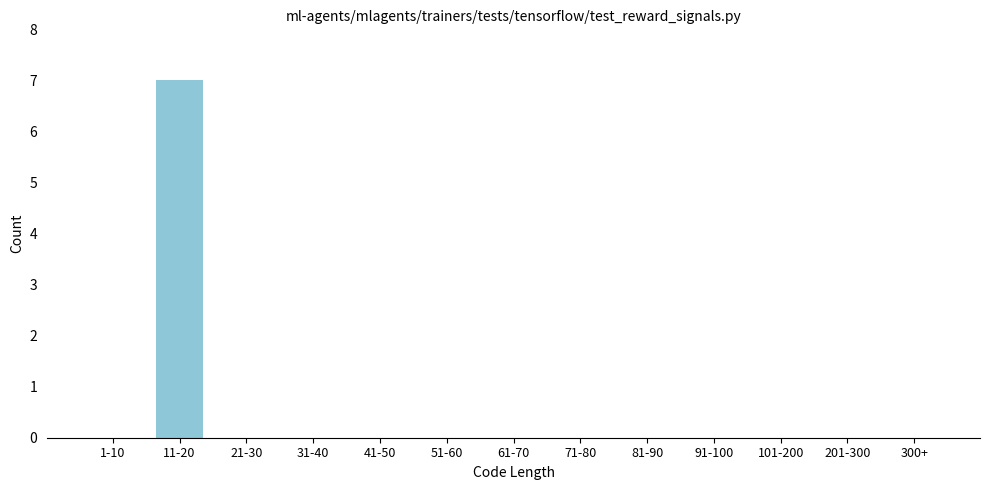

Reading left to right, list all the values displayed in this chart.

1-10=0	11-20=7	21-30=0	31-40=0	41-50=0	51-60=0	61-70=0	71-80=0	81-90=0	91-100=0	101-200=0	201-300=0	300+=0